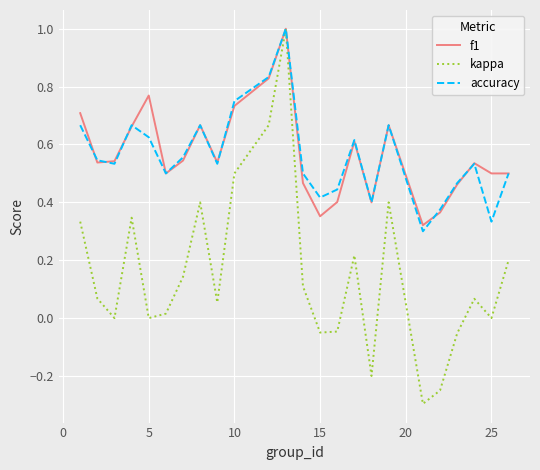

Which series has the largest range (max minus min)?

kappa